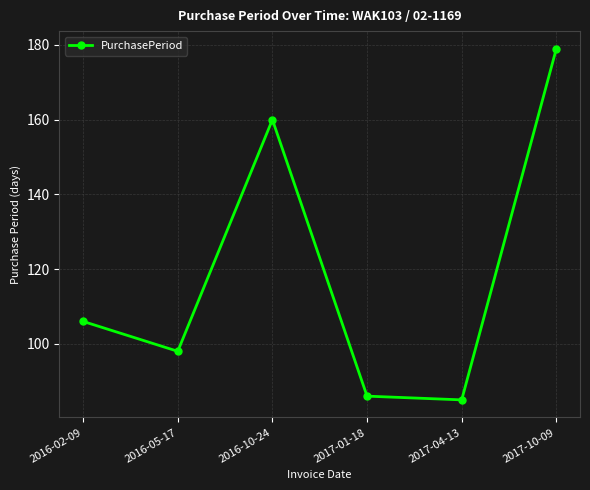

How many series are shown in this chart?

1